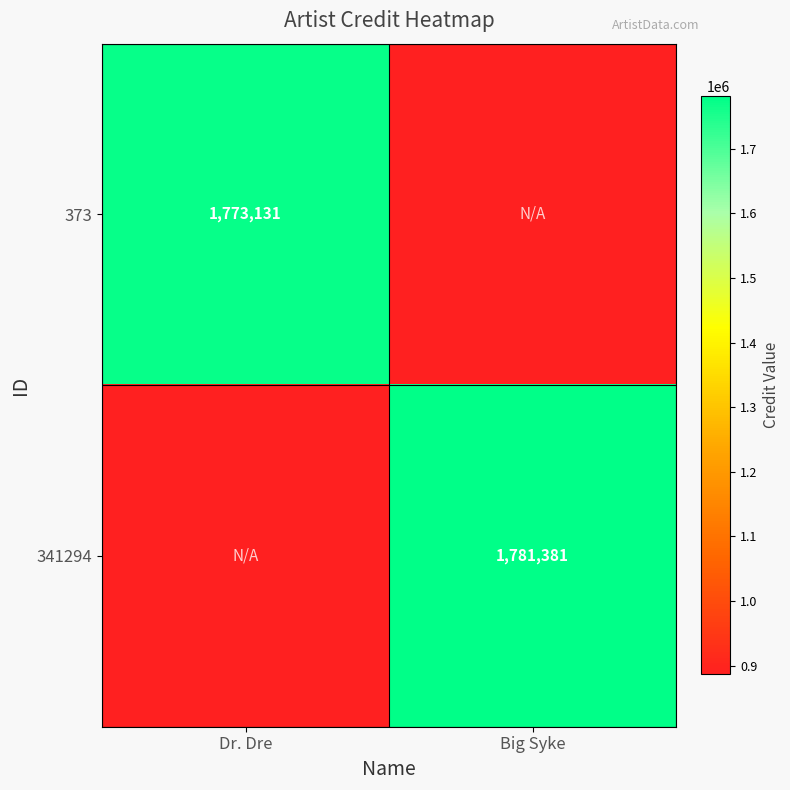

Is it true that 373 equals 1773131.0 at Dr. Dre?

True